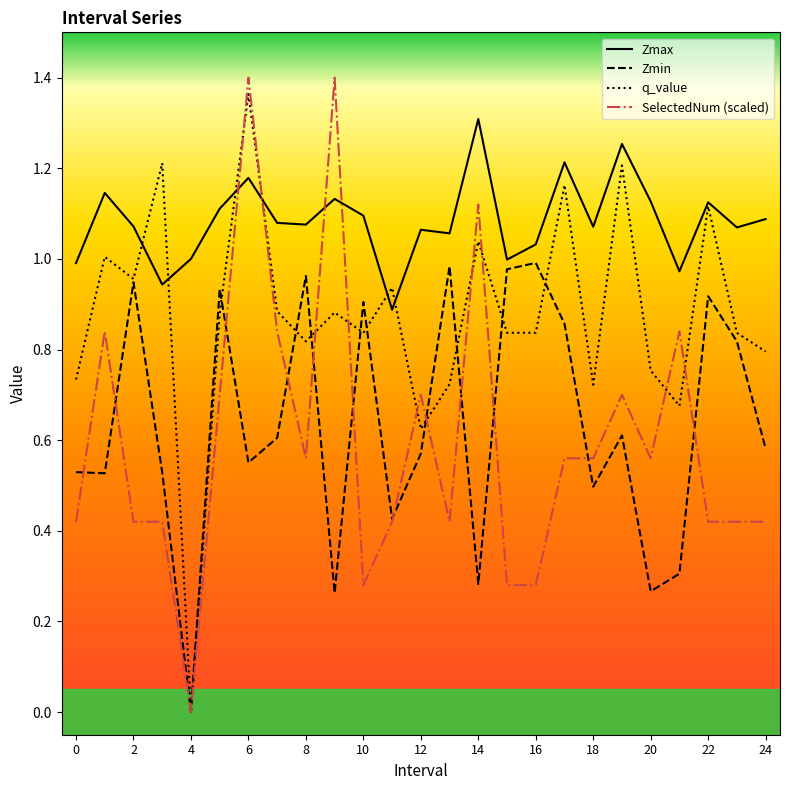

Which series has the largest range (max minus min)?

SelectedNum (scaled)